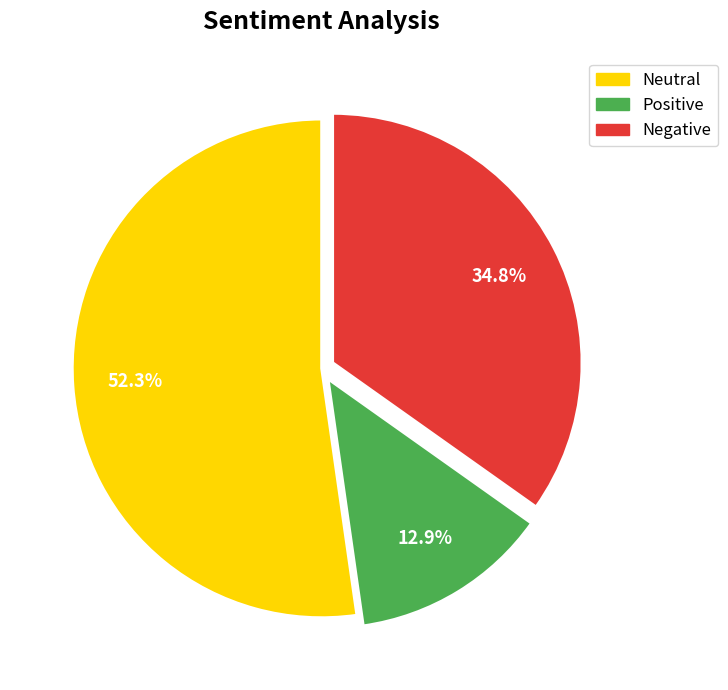

Is there a majority slice in this chart?

Yes